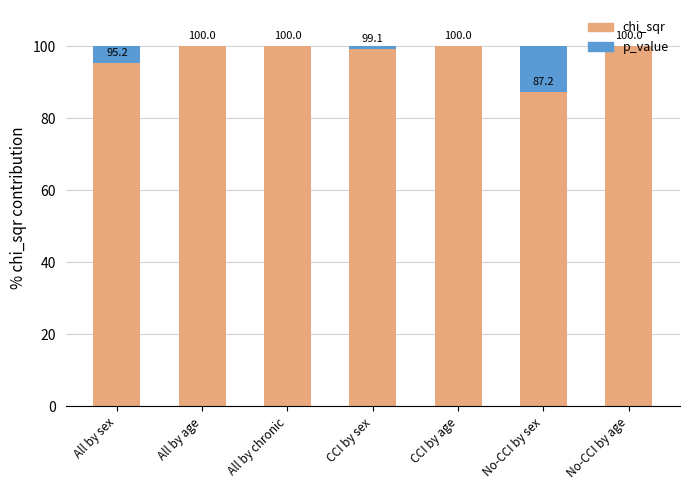

The value of chi_sqr at All by sex is 95.2. True or false?

True